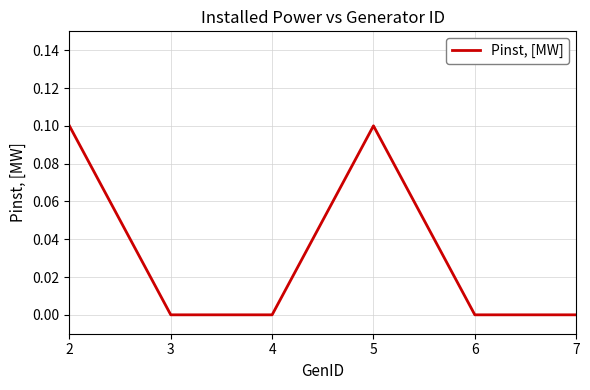

What is the change in value from 2 to 7?

-0.1